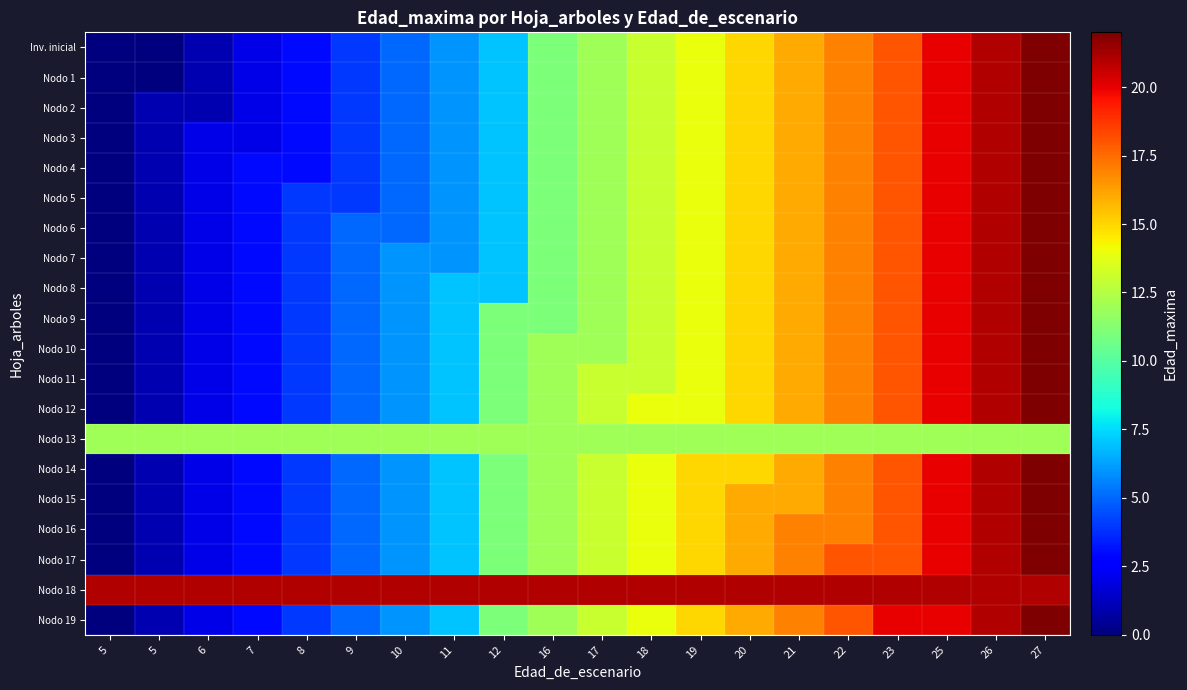

What is the spread (max minus min) of values at 23?

9